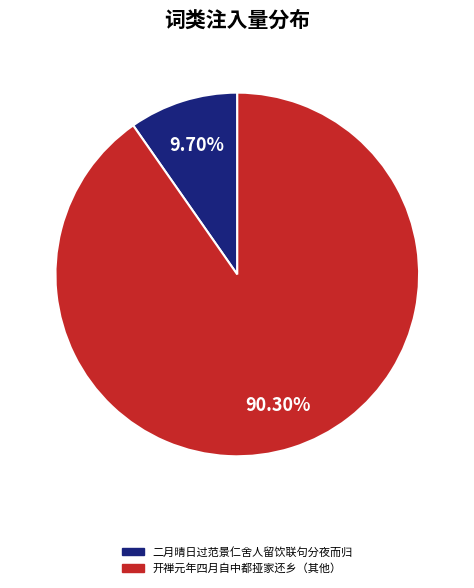

Is there a majority slice in this chart?

Yes